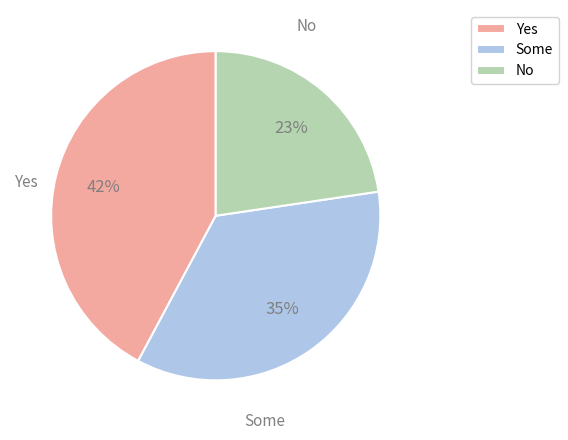

Which slice is the largest?

Yes